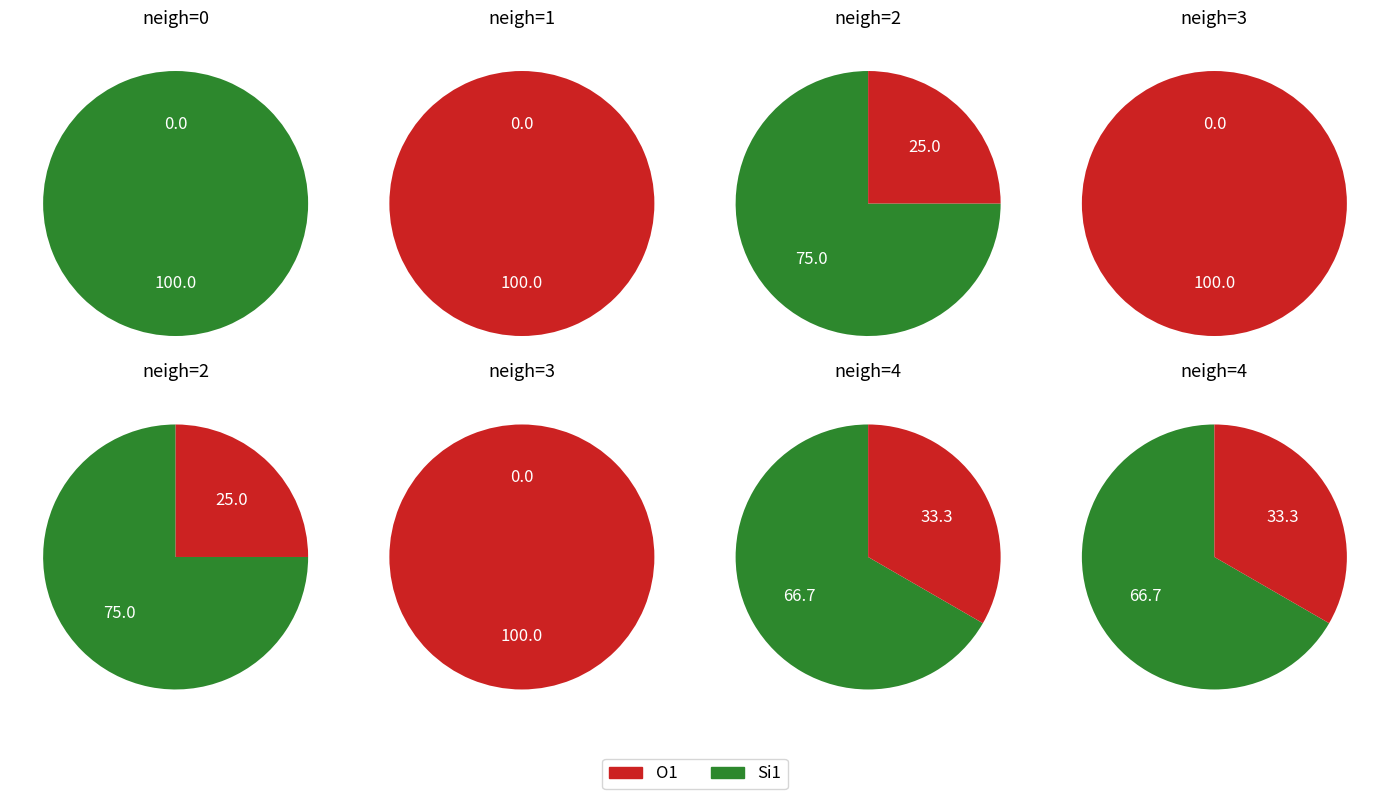

Which category has the biggest portion of the pie?

3